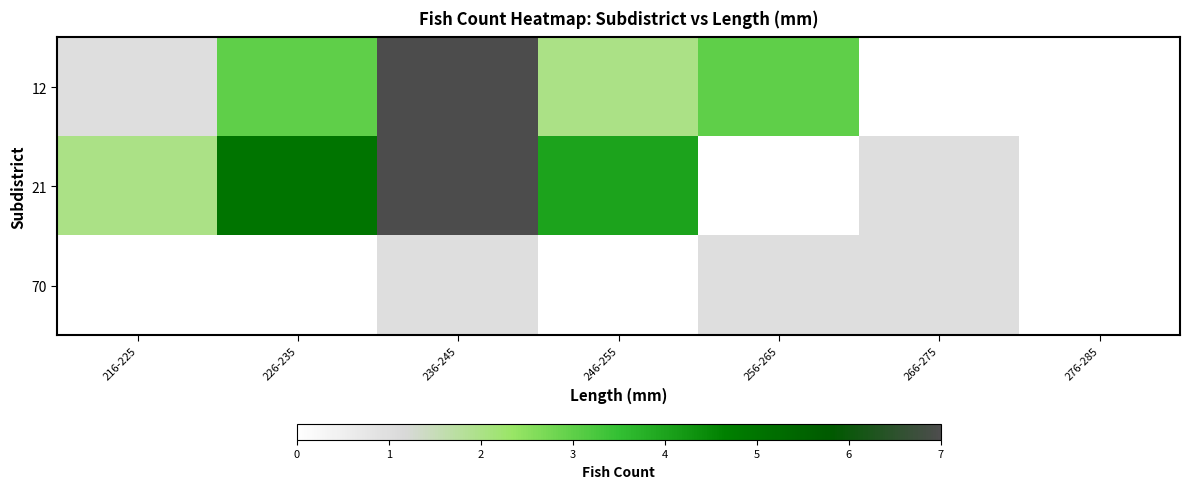

Reading left to right, extract all data points from this chart.

12: 216-225=1	226-235=3	236-245=7	246-255=2	256-265=3	266-275=0	276-285=0
21: 216-225=2	226-235=5	236-245=7	246-255=4	256-265=0	266-275=1	276-285=0
70: 216-225=0	226-235=0	236-245=1	246-255=0	256-265=1	266-275=1	276-285=0